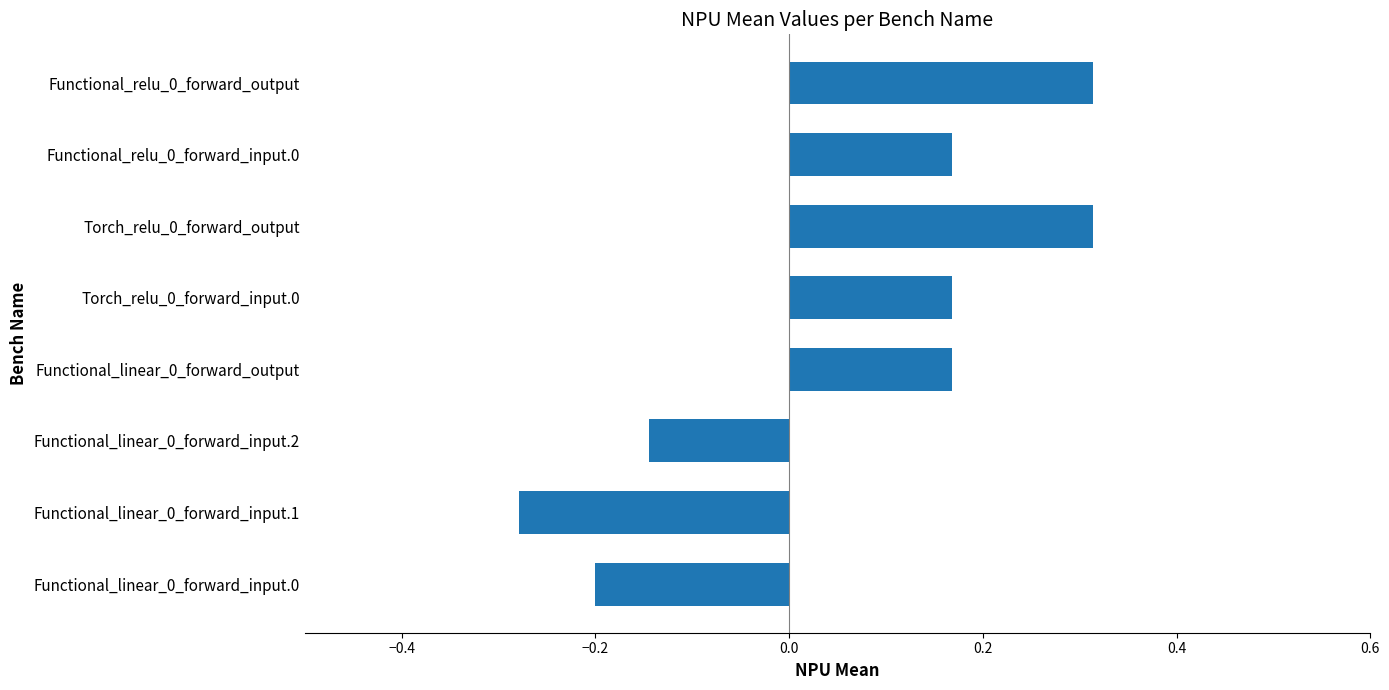

How many bars are there in total?

8